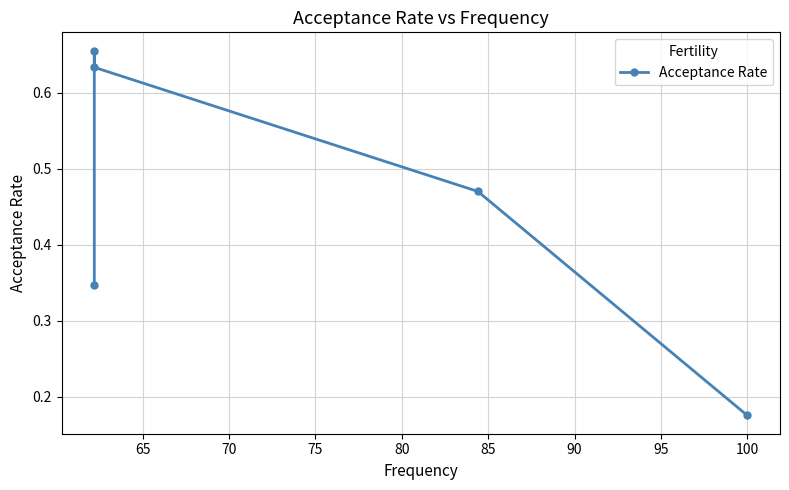

How many lines are shown in the chart?

1